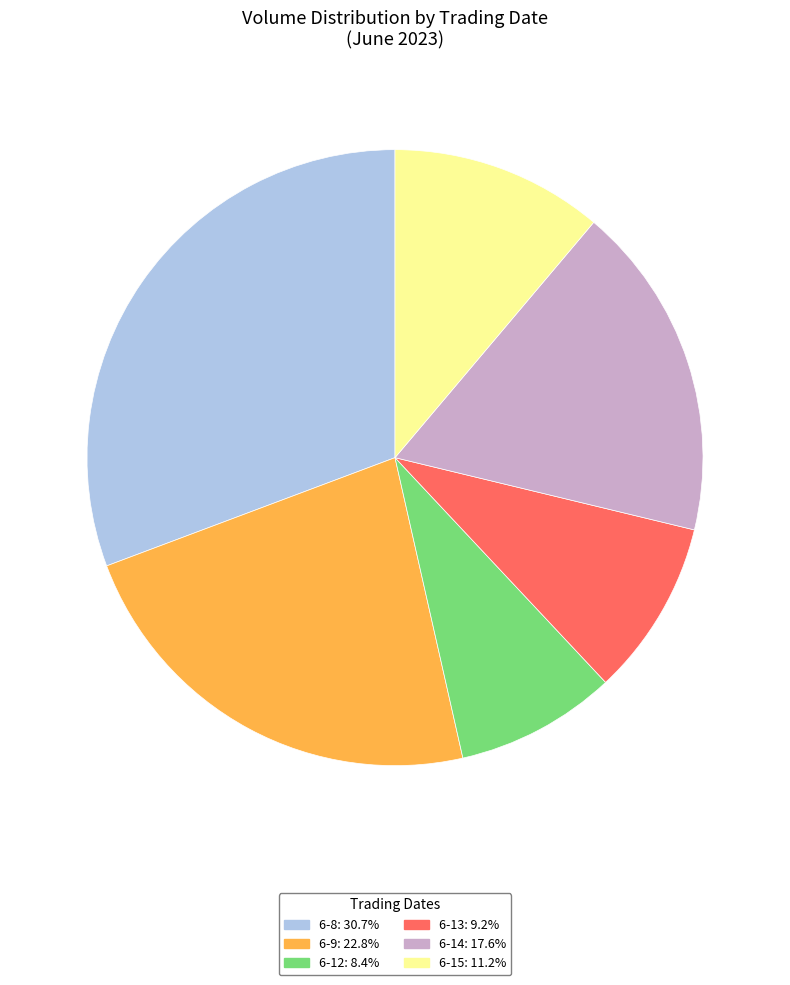

What is the ratio of the value at 6-8: 30.7% to the value at 6-9: 22.8%?

1.3